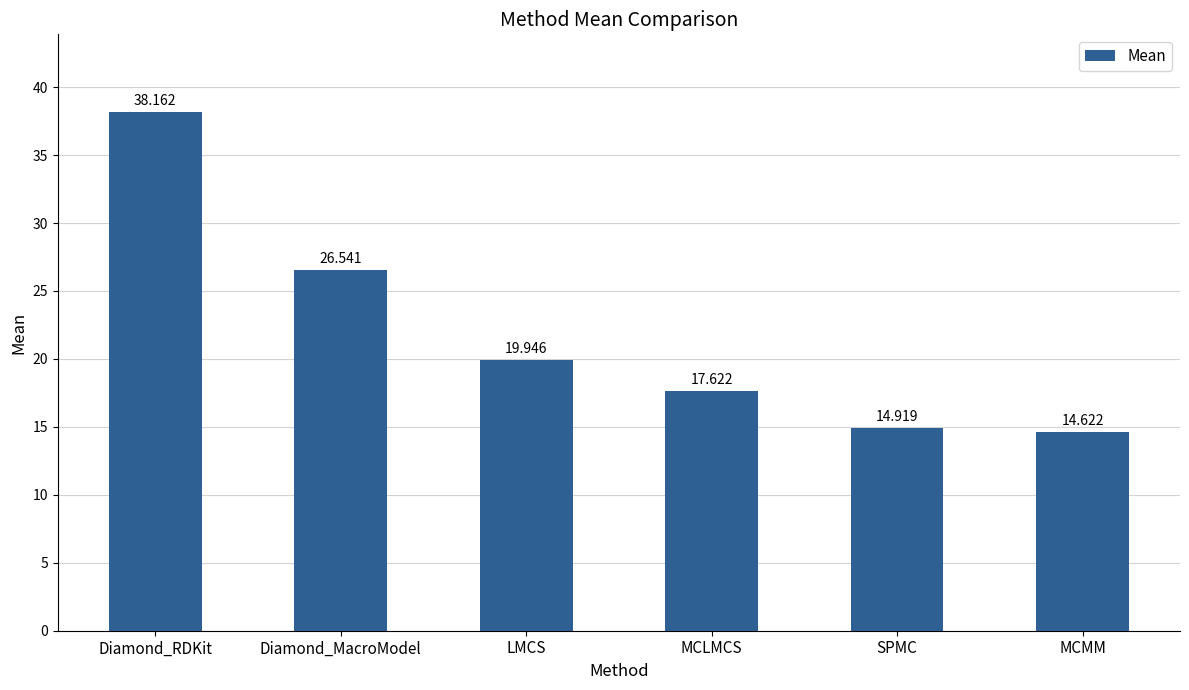

What is the maximum value shown in the chart?

38.2